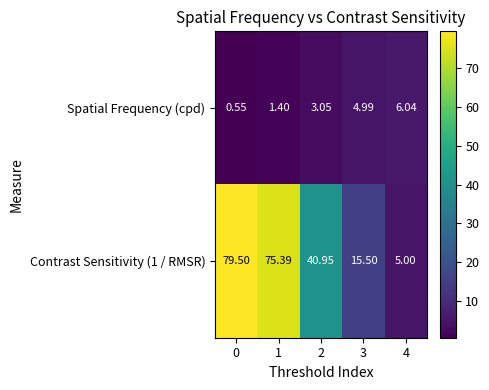

How many values in the Contrast Sensitivity (1 / RMSR) series exceed 40?

3